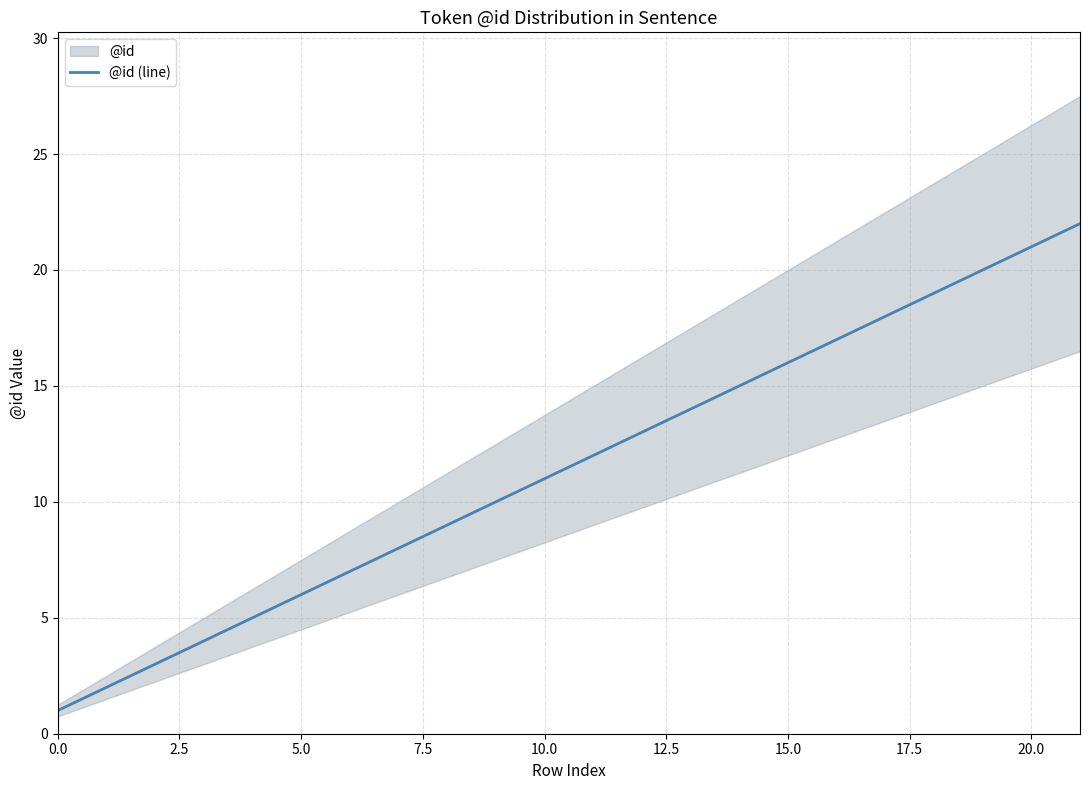

Is this an area chart (filled region under the line)?

No